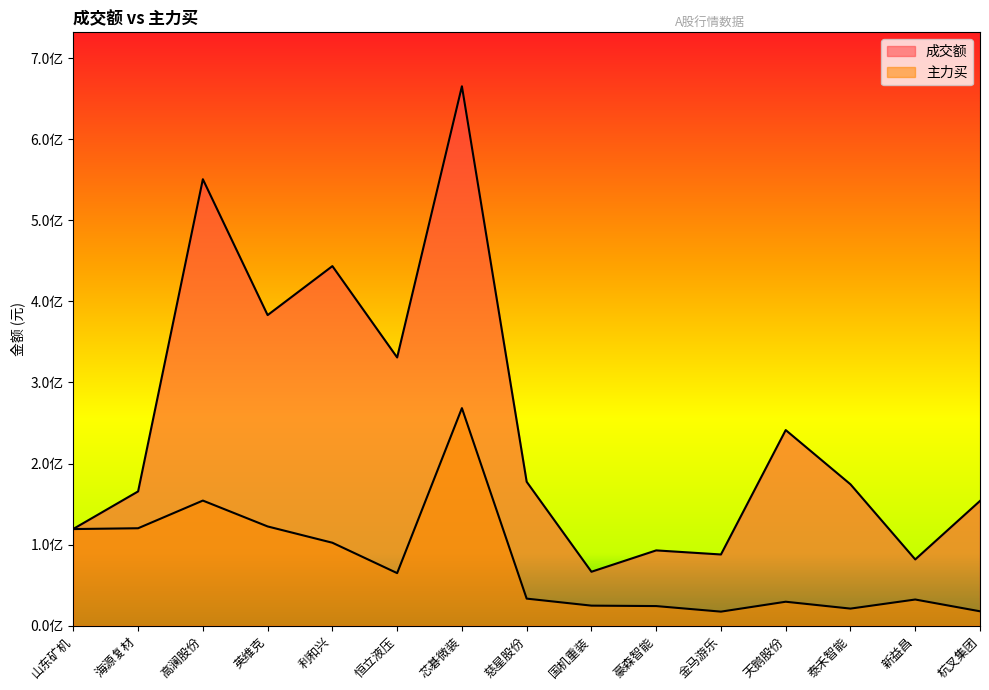

How many interior local valleys does the 成交额 series have?

5